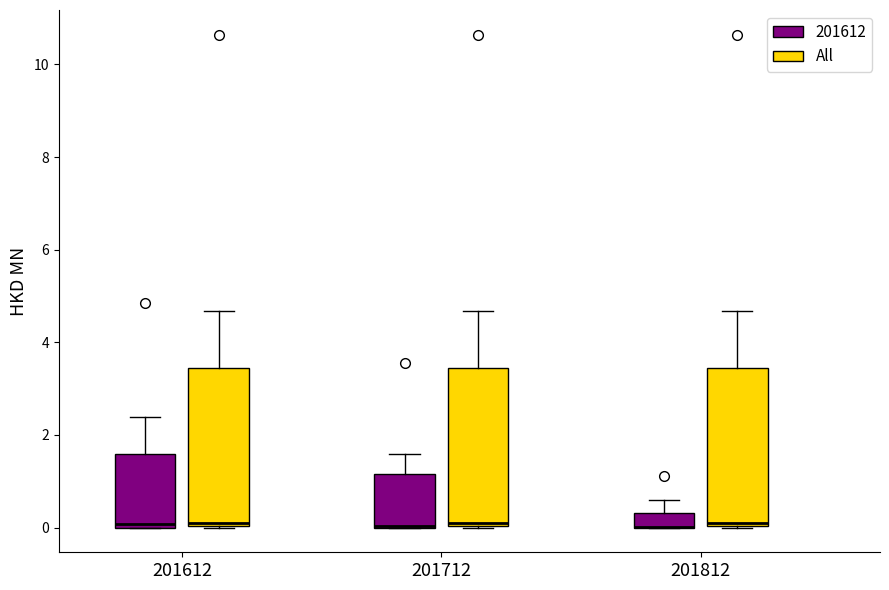

Reading left to right, transcribe this box plot: for each box, give where its median line is, the range the box spans, and where its two whiskers end, as read against the y-axis. The values are not printed on the chart, so give them approximately, as read against the axis.

201612 (201612): median 0.0 (just above the box's lower edge), box 0.0 to 1.6, whiskers 0.0 to 2.4
201612 (All): median 0.0 (just above the box's lower edge), box 0.0 to 3.4, whiskers 0.0 to 4.6
201712 (201612): median 0.0 (drawn on the box's lower edge), box 0.0 to 1.2, whiskers 0.0 to 1.6
201712 (All): median 0.0 (just above the box's lower edge), box 0.0 to 3.4, whiskers 0.0 to 4.6
201812 (201612): median 0.0 (drawn on the box's lower edge), box 0.0 to 0.4, whiskers 0.0 to 0.6
201812 (All): median 0.0 (just above the box's lower edge), box 0.0 to 3.4, whiskers 0.0 to 4.6